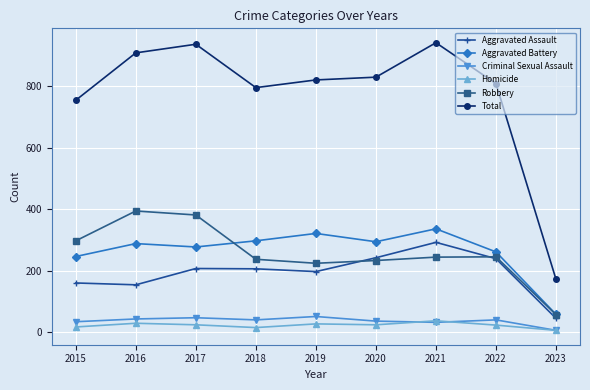

What is the average value of the Homicide series?

22